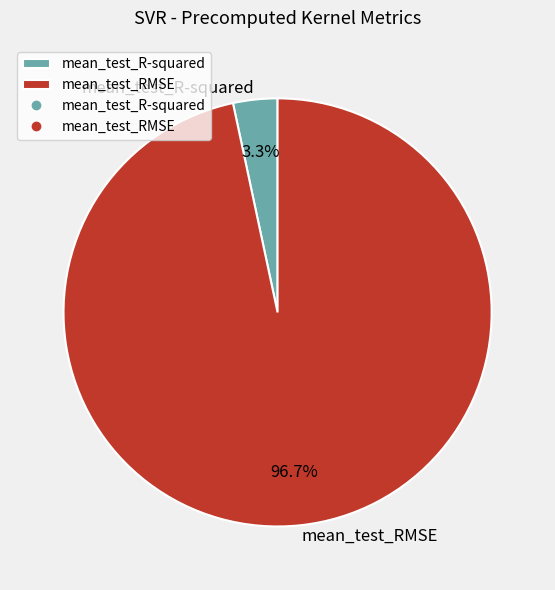

Which has a higher value, mean_test_R-squared or mean_test_RMSE?

mean_test_RMSE